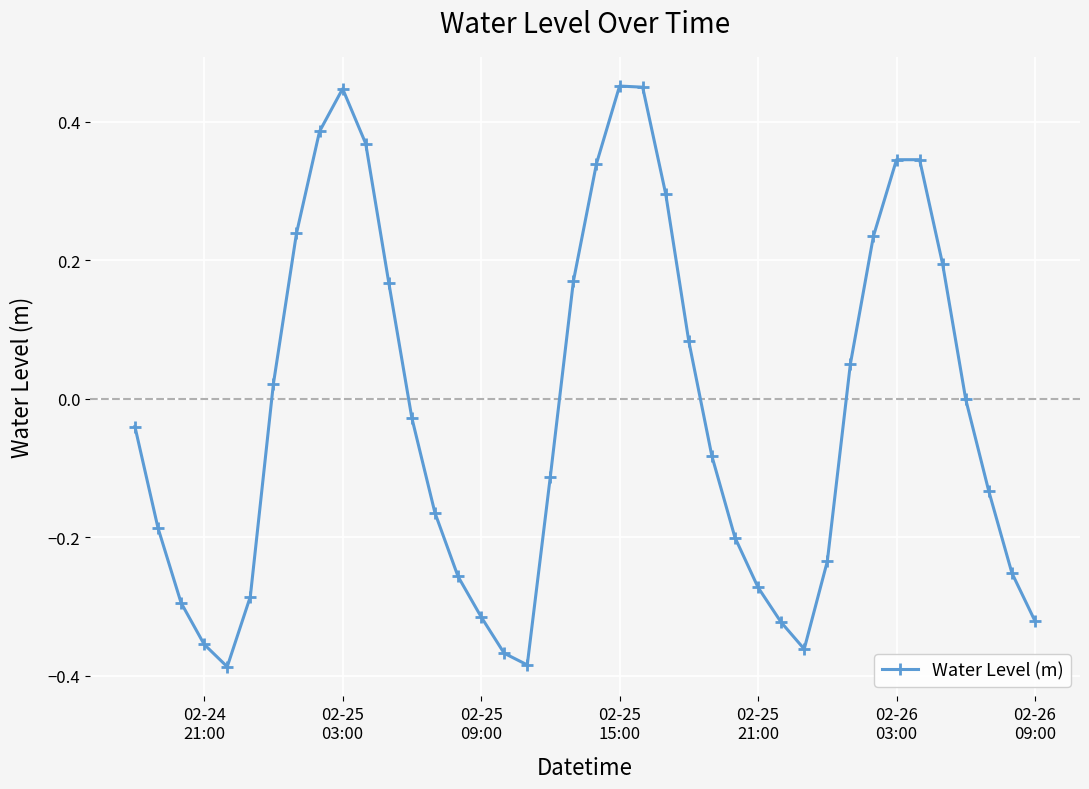

How many points are higher than both their immediate neighbors (excluding endpoints)?

3